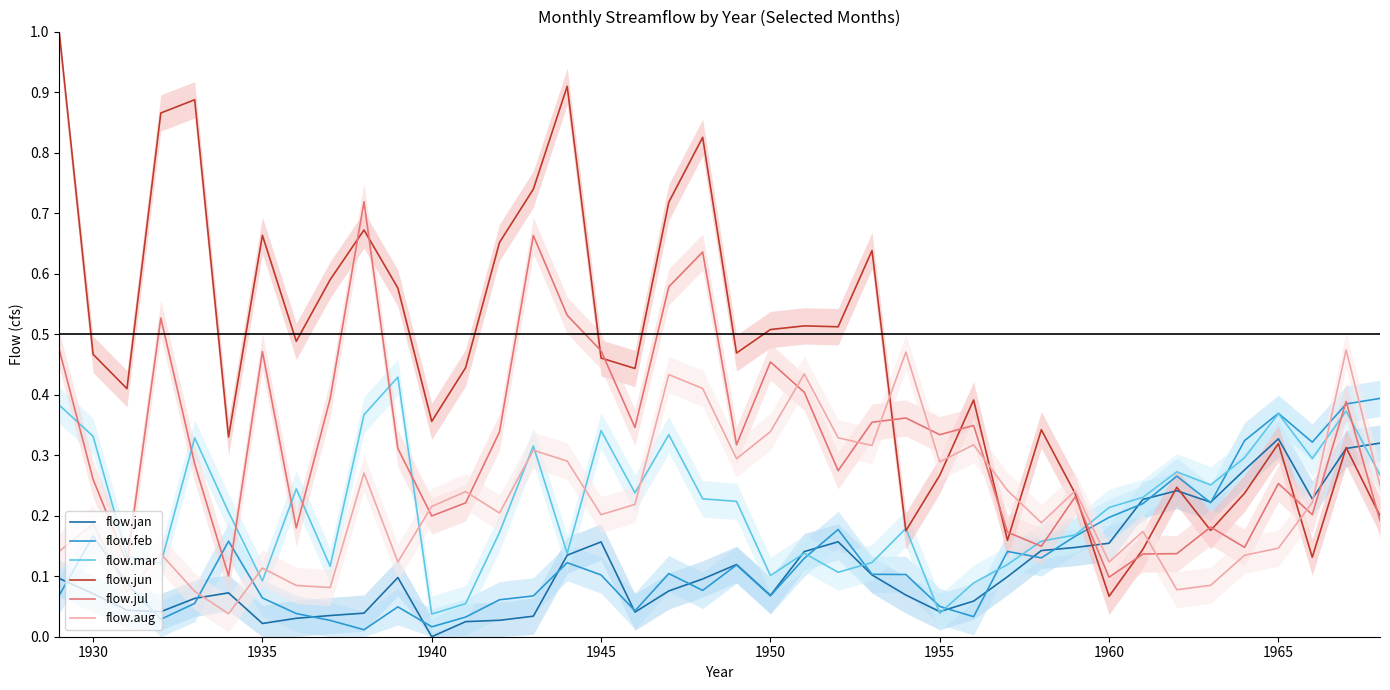

How many series are shown in this chart?

6